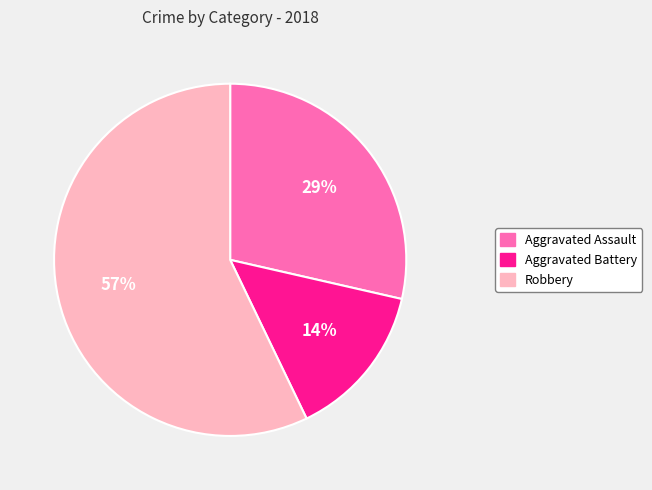

How many slices are in this pie chart?

3